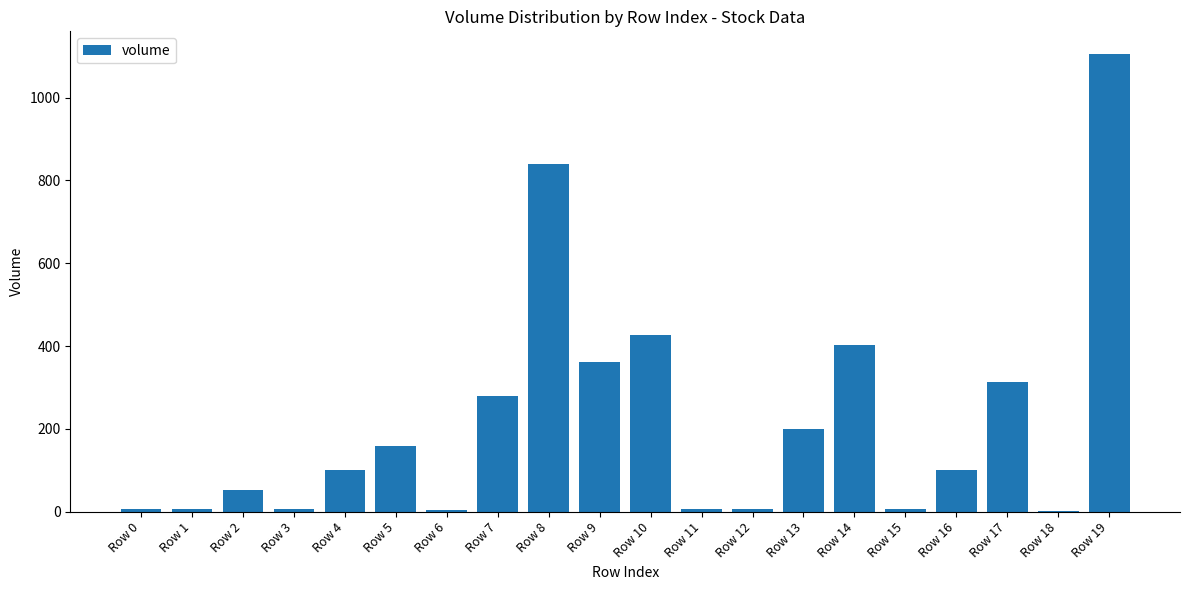

True or false: the data shows 723.7 at Row 19.

False